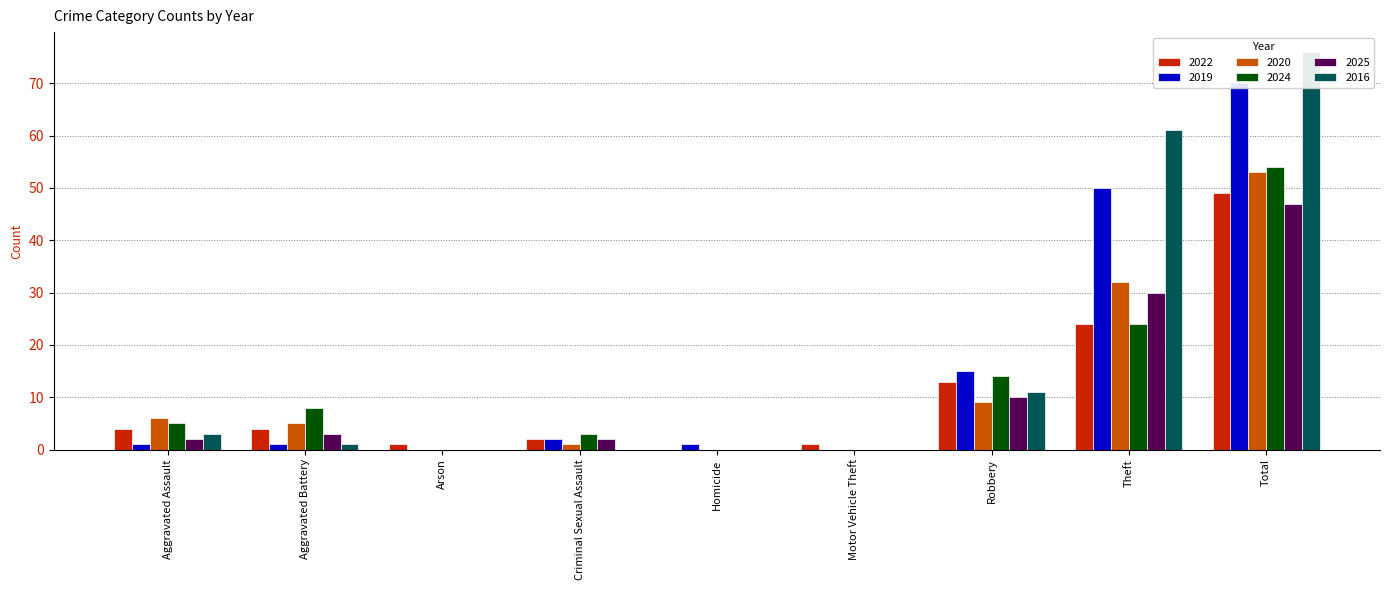

At which label does 2016 reach its peak?

Total